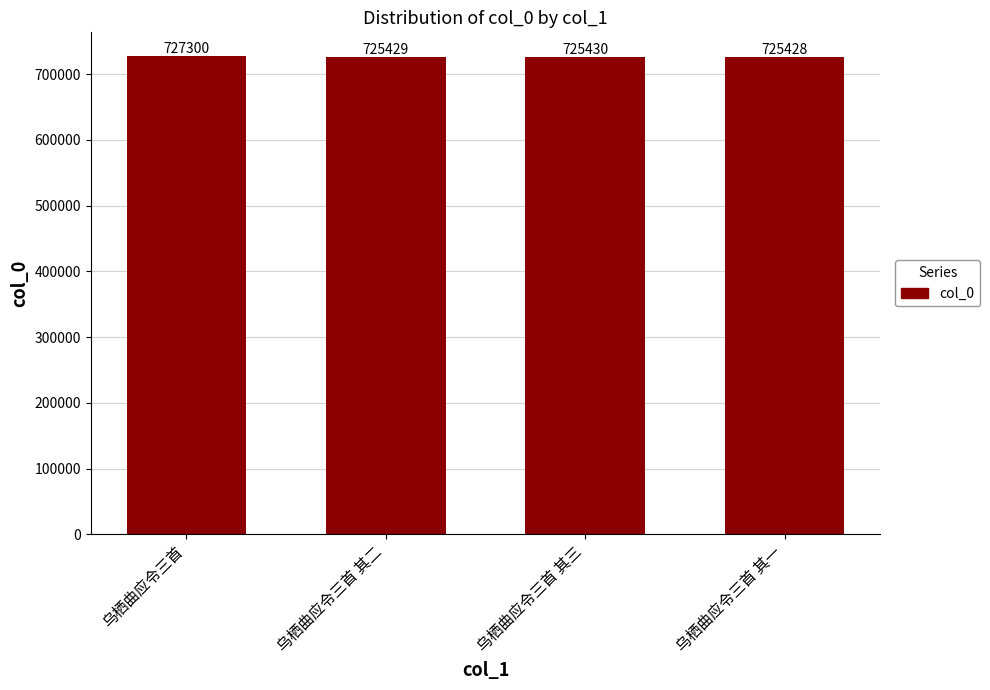

How many bars are there in total?

4